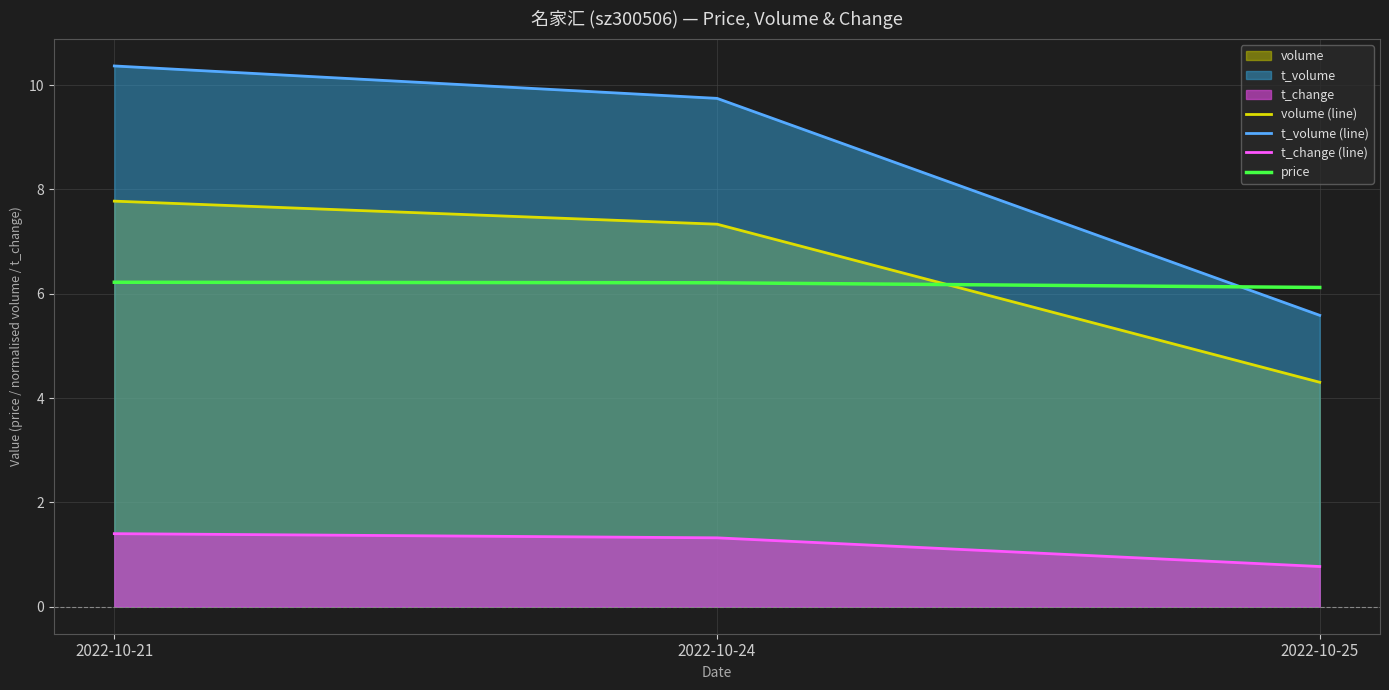

What is the value of the volume (line) point at the 2nd from the left?

7.3